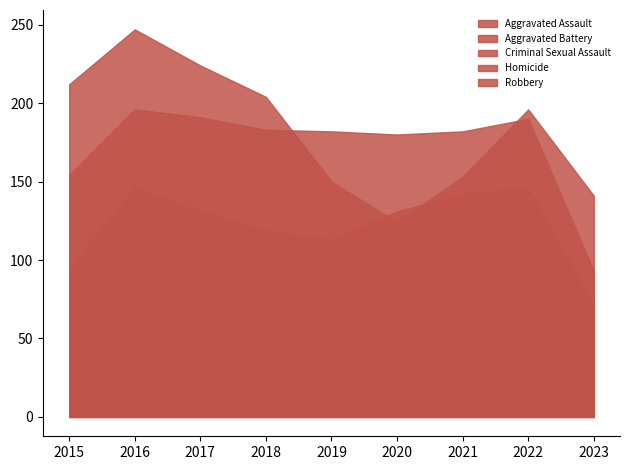

Reading right to left, transcribe all the data shown in this chart.

Aggravated Assault: 71	146	142	131	113	119	131	146	95
Aggravated Battery: 93	190	182	180	182	183	191	196	154
Criminal Sexual Assault: 13	39	30	28	37	38	39	39	31
Homicide: 4	20	20	22	14	8	8	18	13
Robbery: 141	196	153	124	150	204	224	247	212